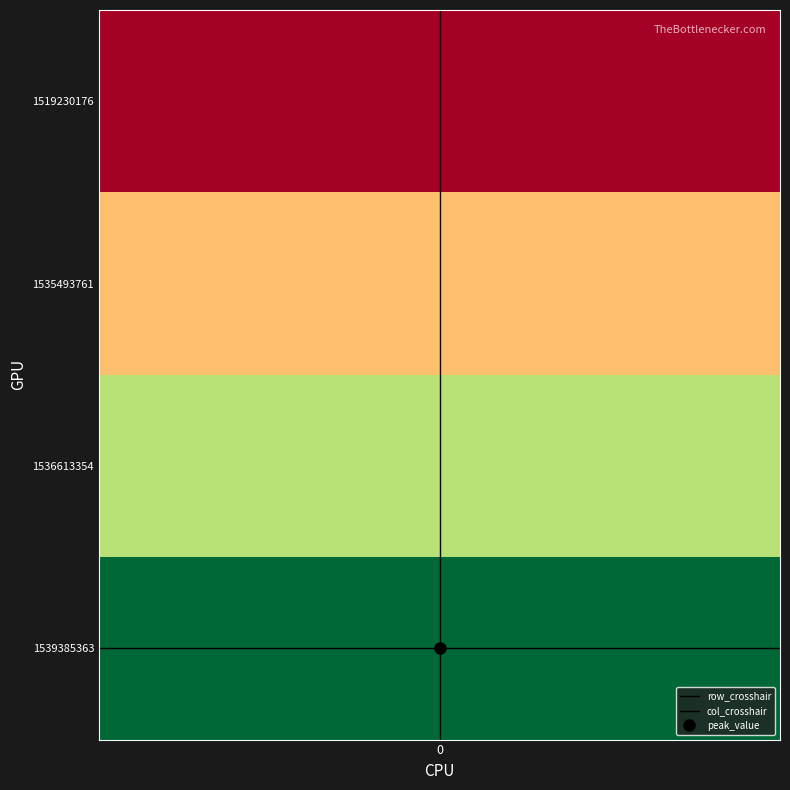

What is the greatest value displayed?

3